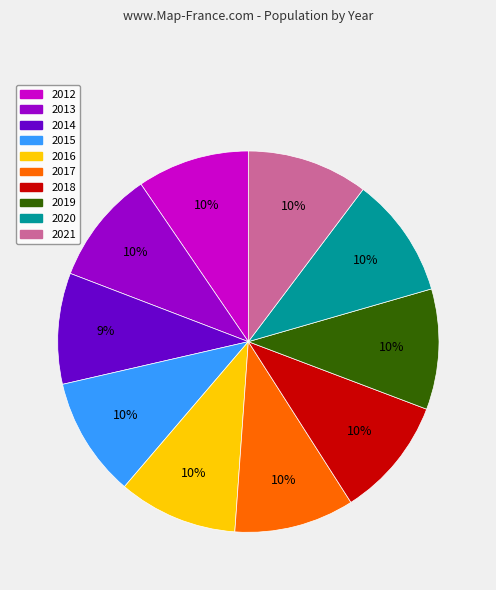

Is the sum of 2016 and 2012 greater than half?

No